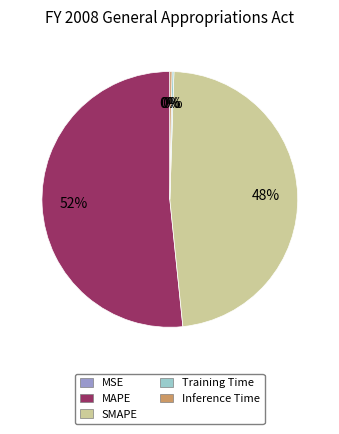

To the nearest percent, what percentage of the pie is MAPE?

52%